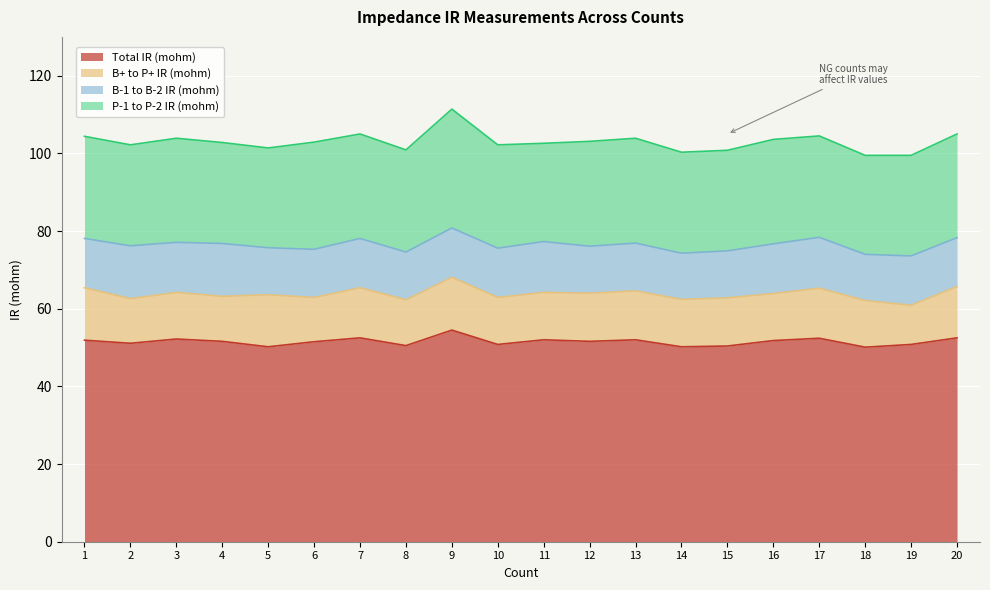

Which series changed the most between 14 and 15?

B+ to P+ IR (mohm)